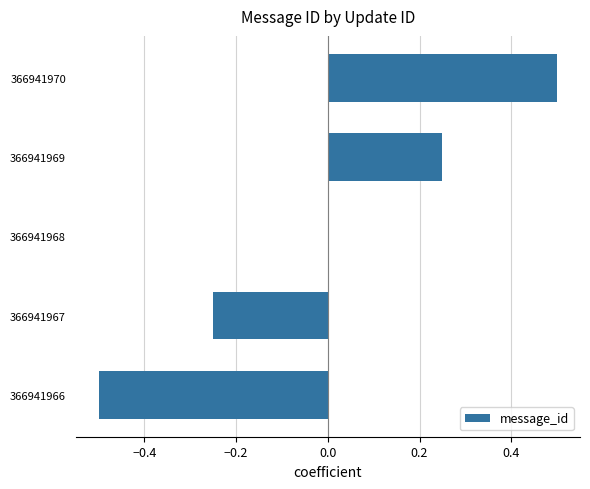

The chart shows a value of 0.0 at 366941968. True or false?

True